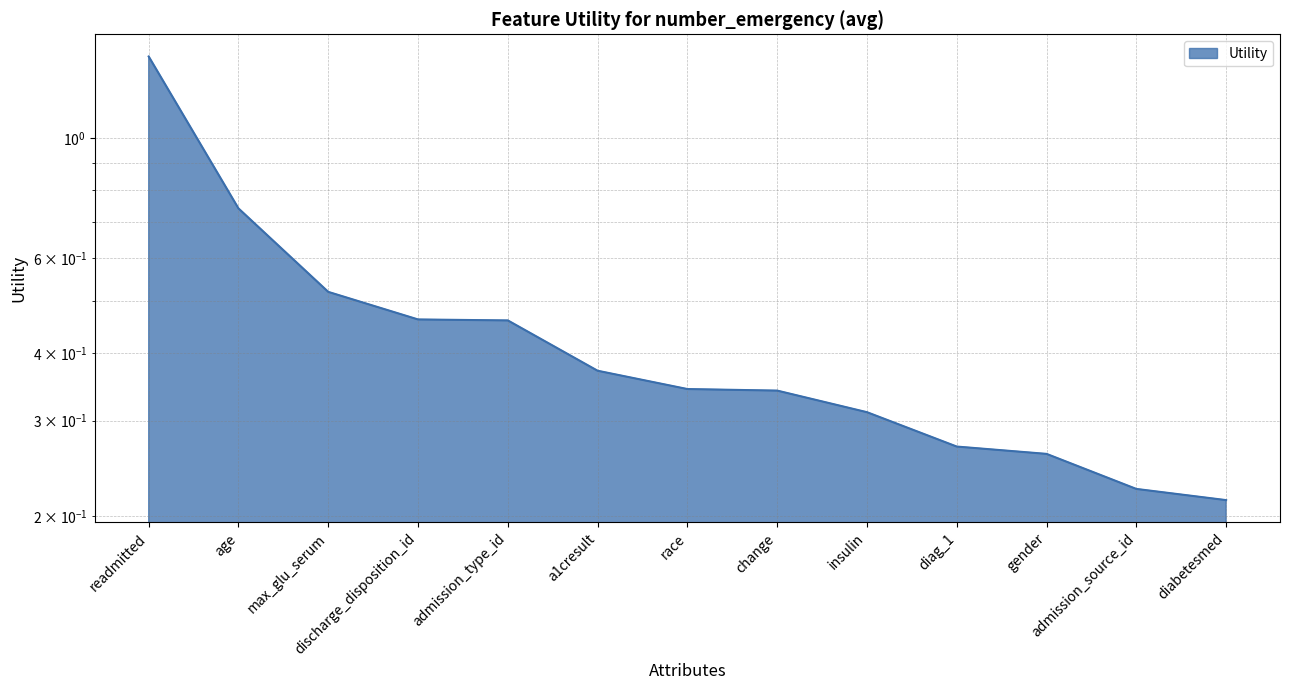

How many lines are shown in the chart?

1